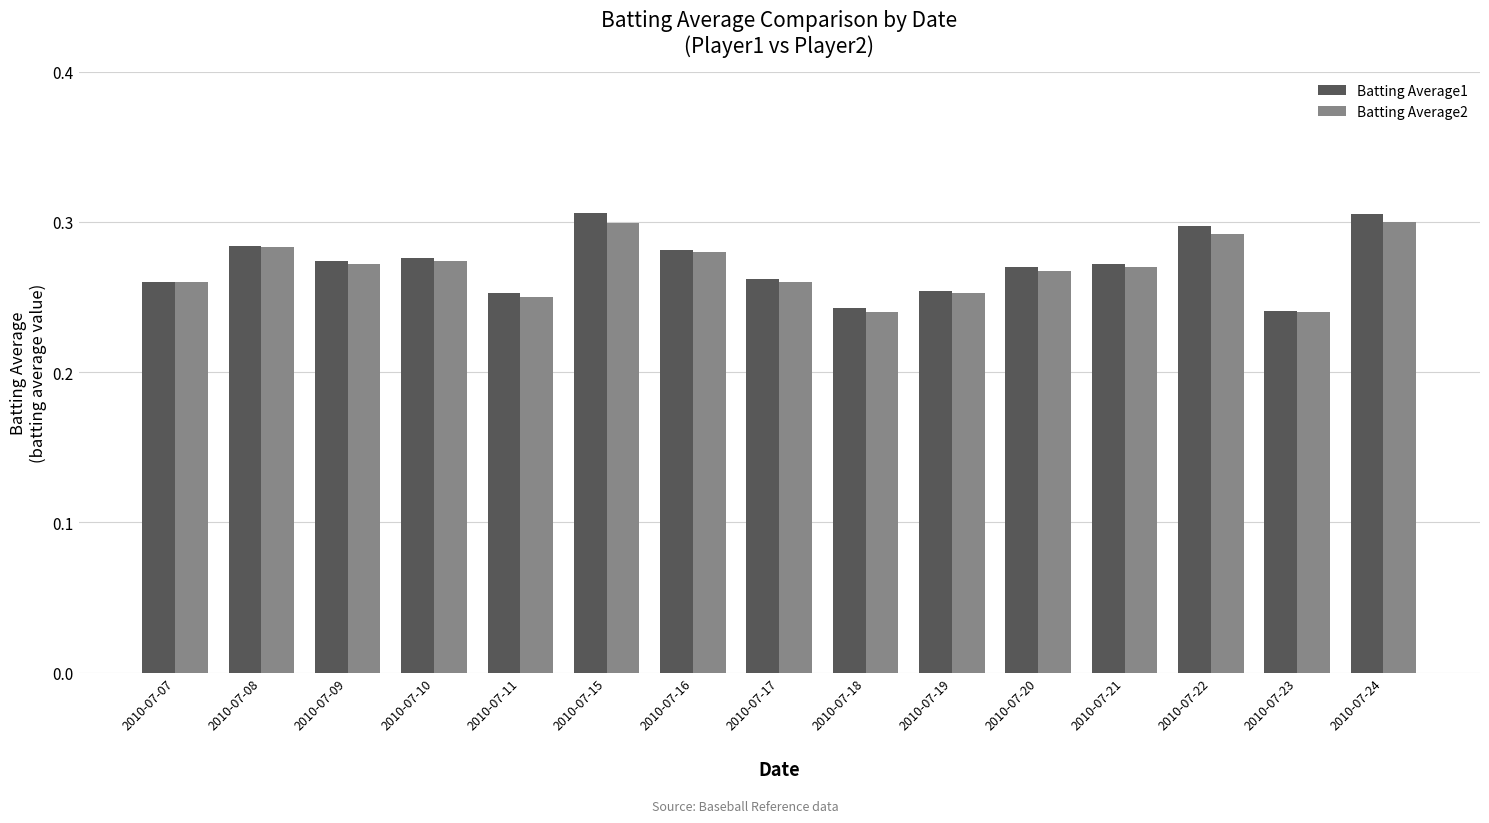

What is the sum of all Batting Average2 values?

4.0